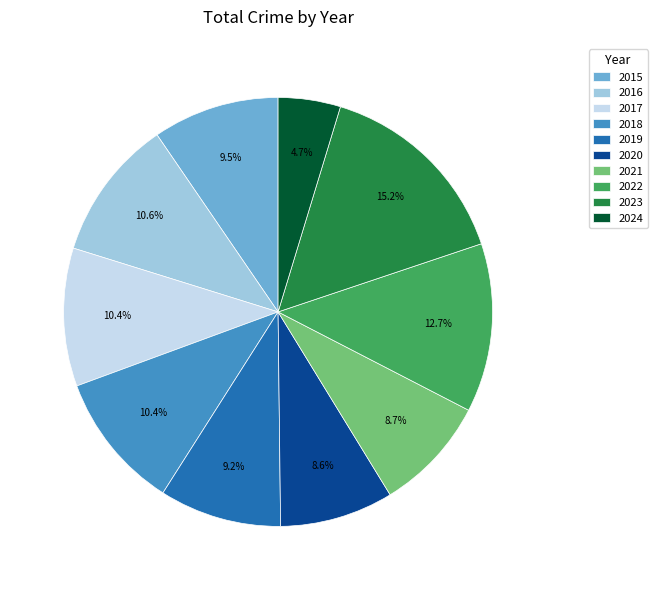

The 2017 slice represents 1% of the pie. True or false?

False